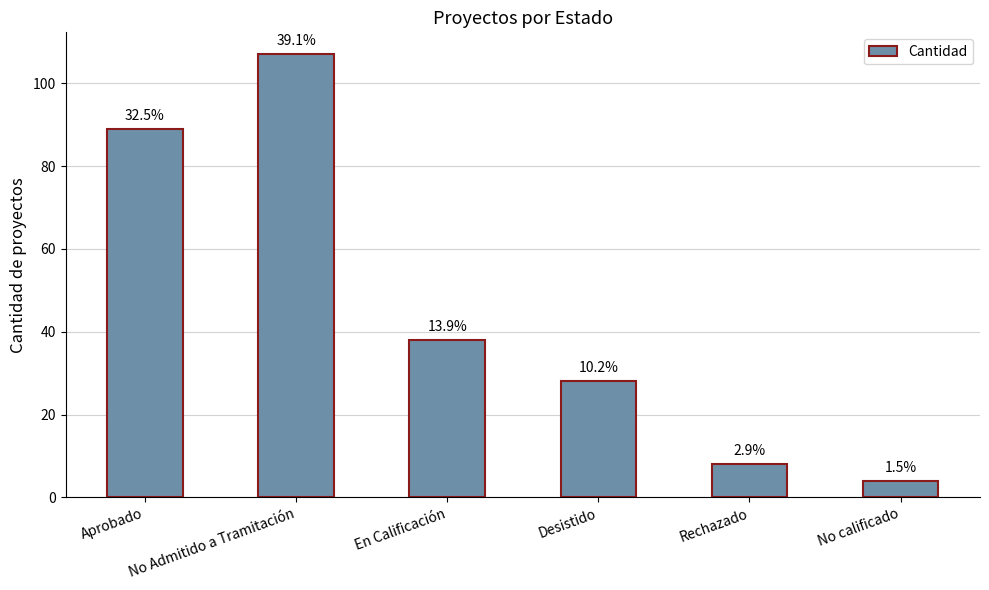

Are the bars grouped side by side (vs. stacked)?

No